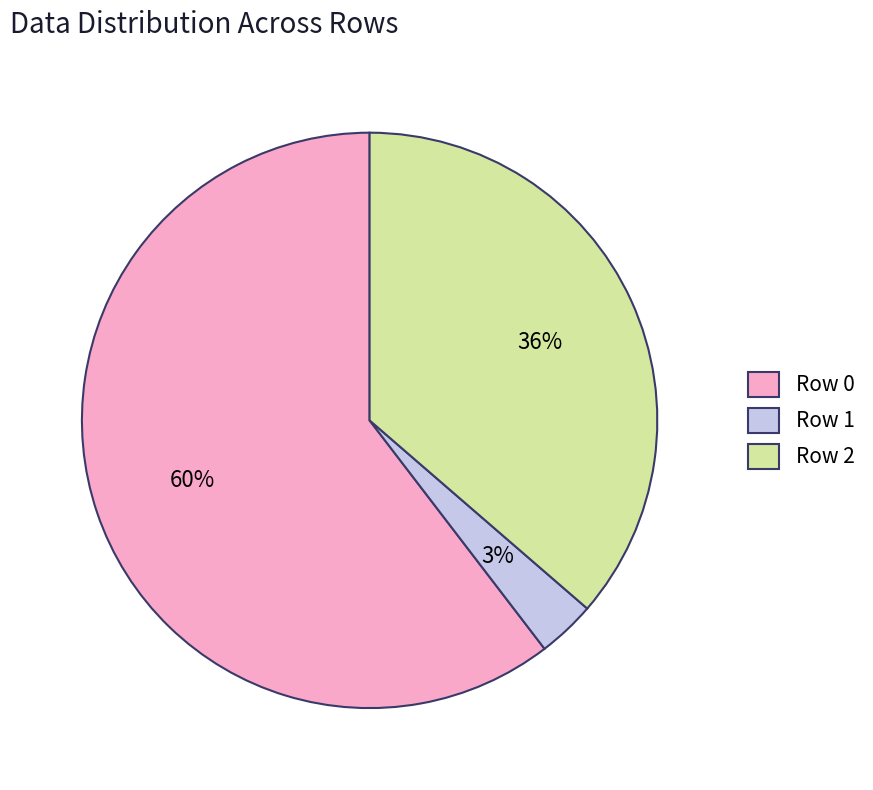

Which has a higher value, Row 1 or Row 2?

Row 2